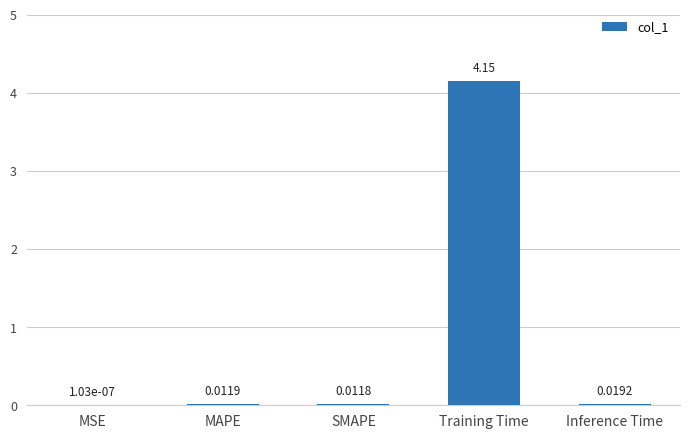

Between SMAPE and Inference Time, which is larger?

Inference Time